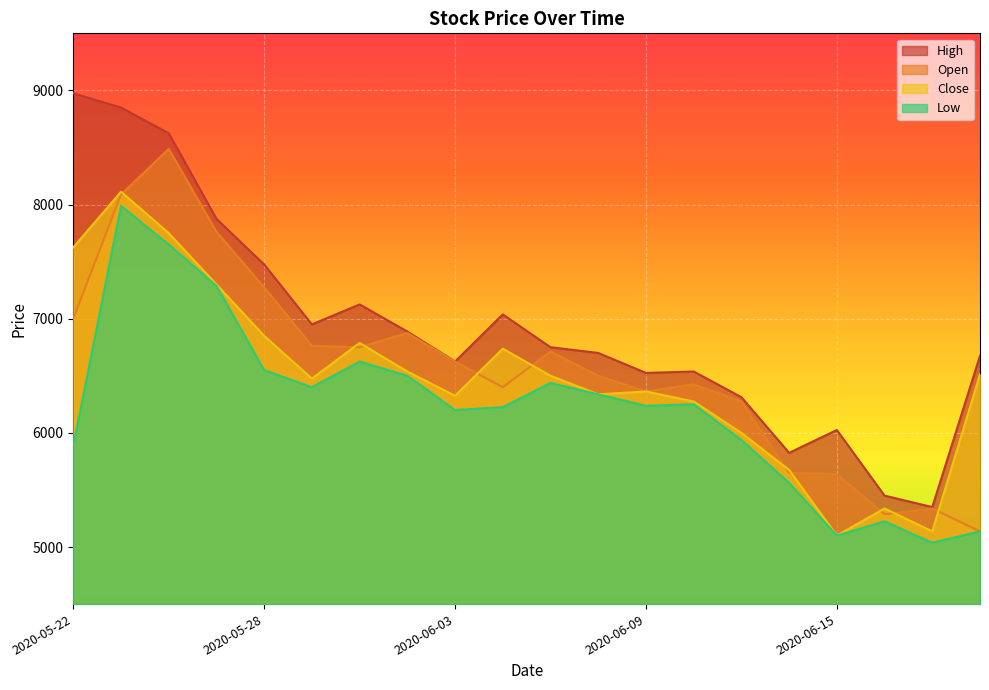

In High, how many points are lower than both neighbors (excluding endpoints)?

5